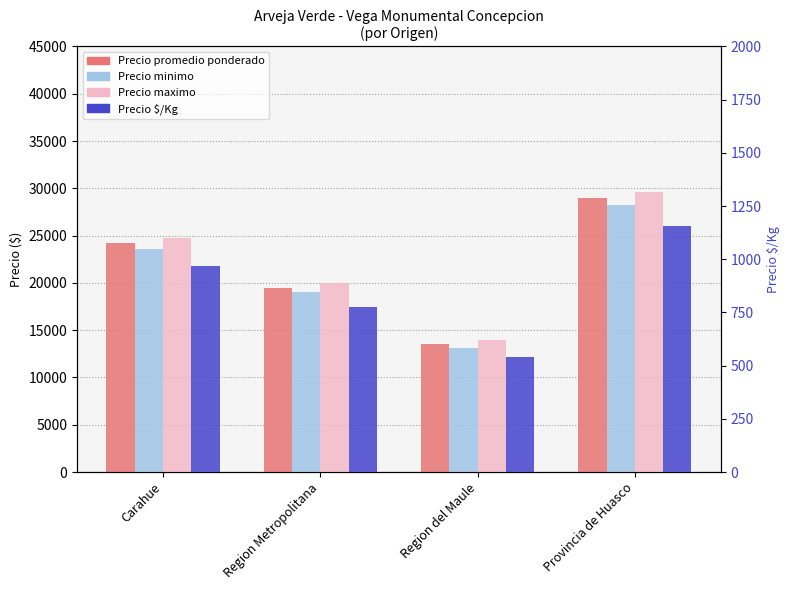

At which label does Precio minimo reach its peak?

Provincia de Huasco